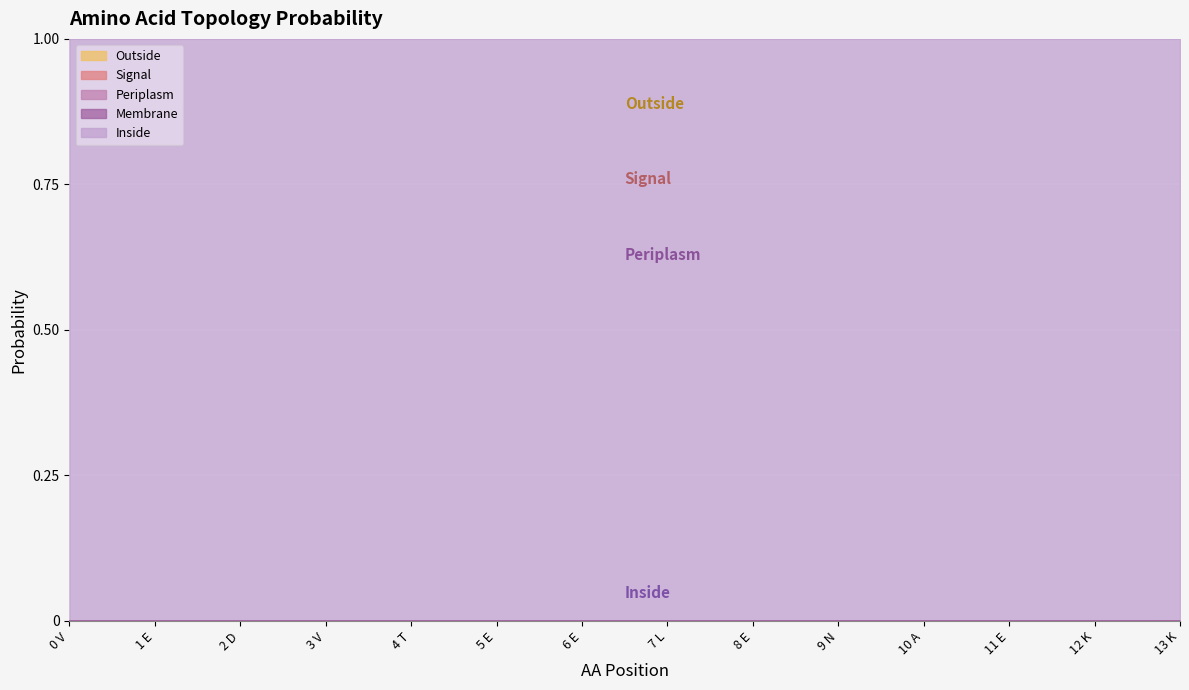

The value of Signal at 0 V is 0.0. True or false?

True